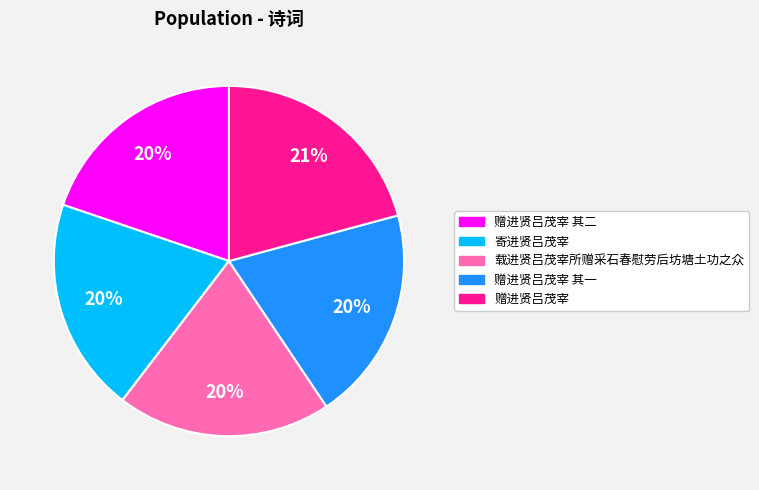

True or false: 寄进贤吕茂宰 accounts for 10% of the total.

False